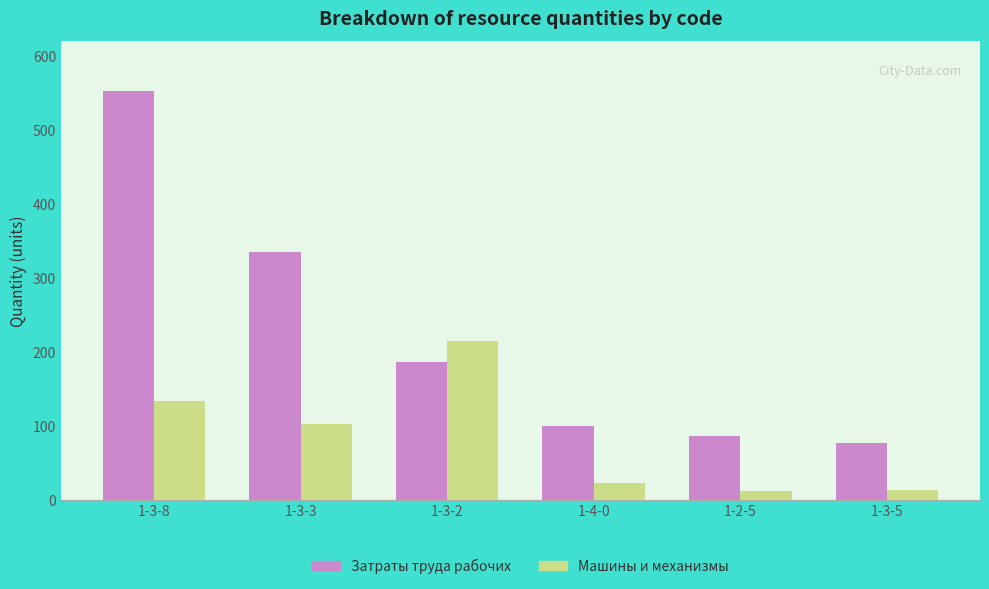

At which category is the sum across all series the highest?

1-3-8